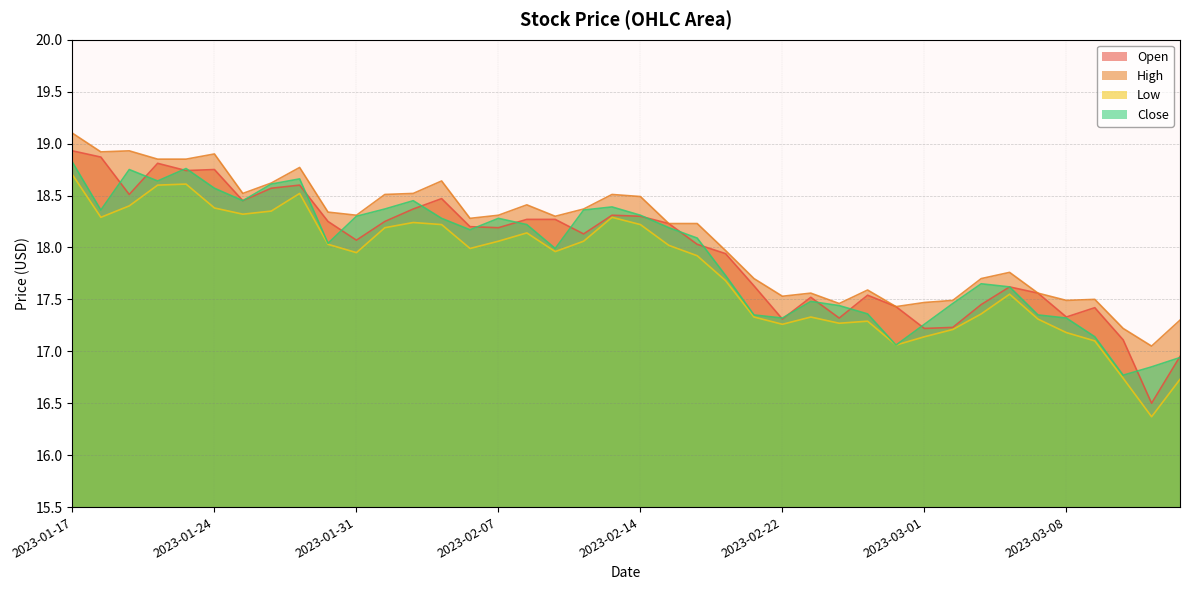

At how many categories does at least one series exceed 18?

23